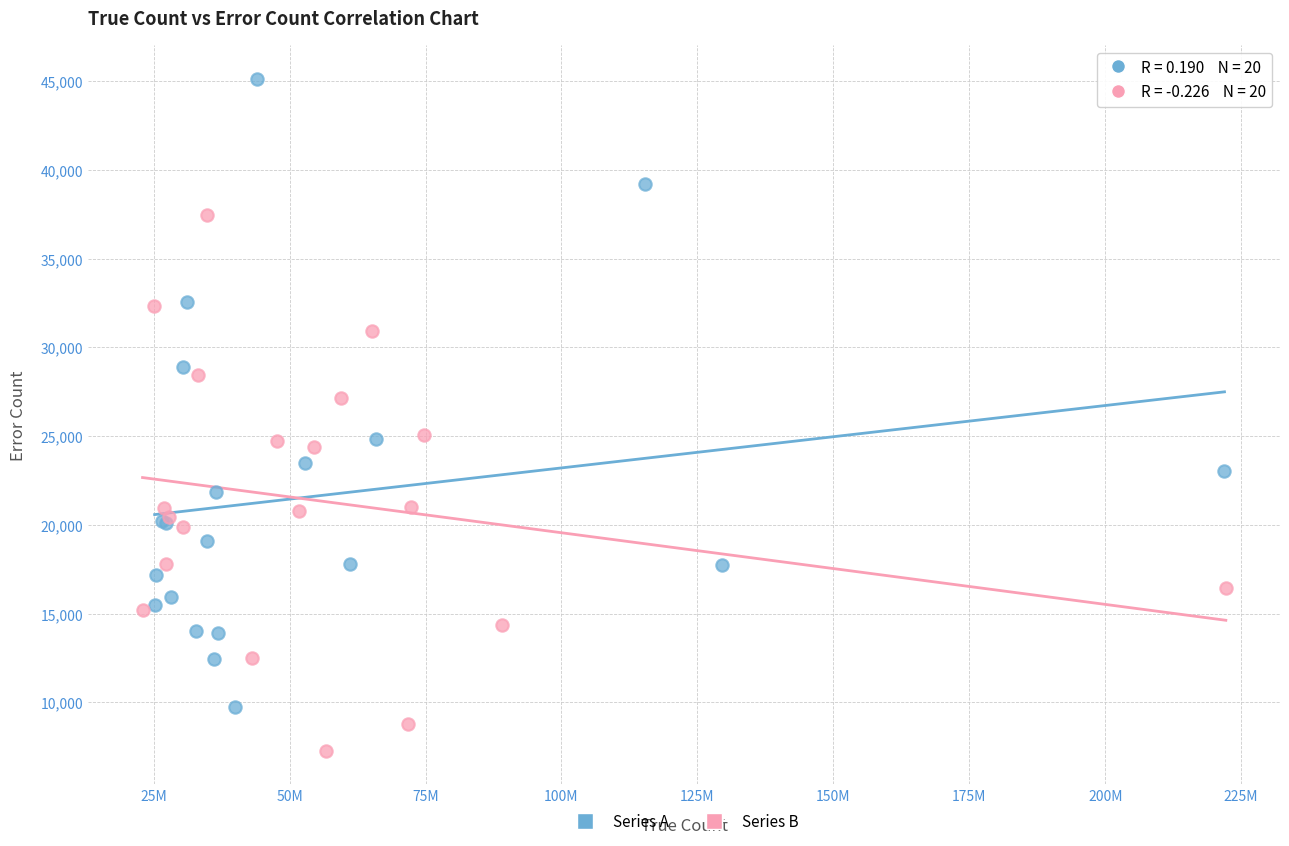

What are all the series names shown in the legend?

Series A, Series B